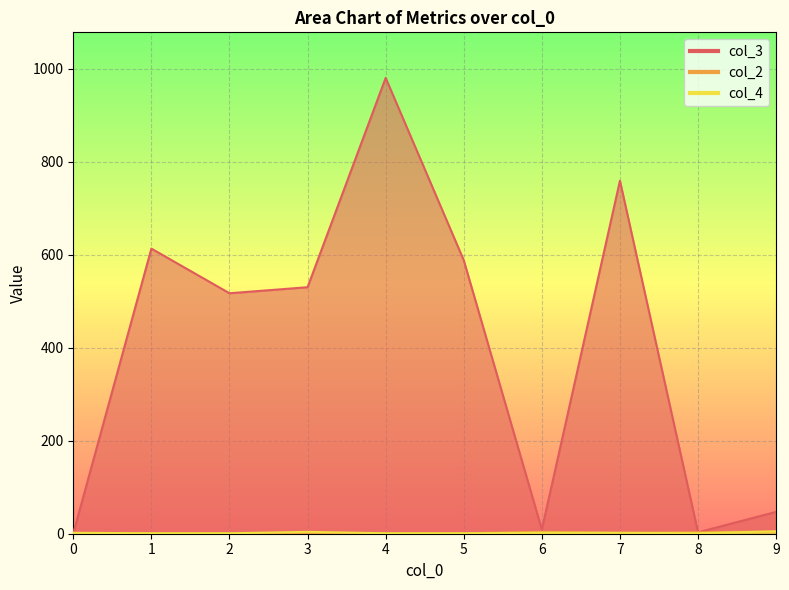

Reading left to right, what are all the values shown in this chart?

col_3: 0=1	1=613	2=517	3=530	4=980	5=588	6=9	7=759	8=3	9=47
col_2: 0=1	1=1	2=1	3=1	4=1	5=1	6=4	7=2	8=3	9=5
col_4: 0=2	1=1	2=1	3=4	4=1	5=1	6=2	7=2	8=1	9=5